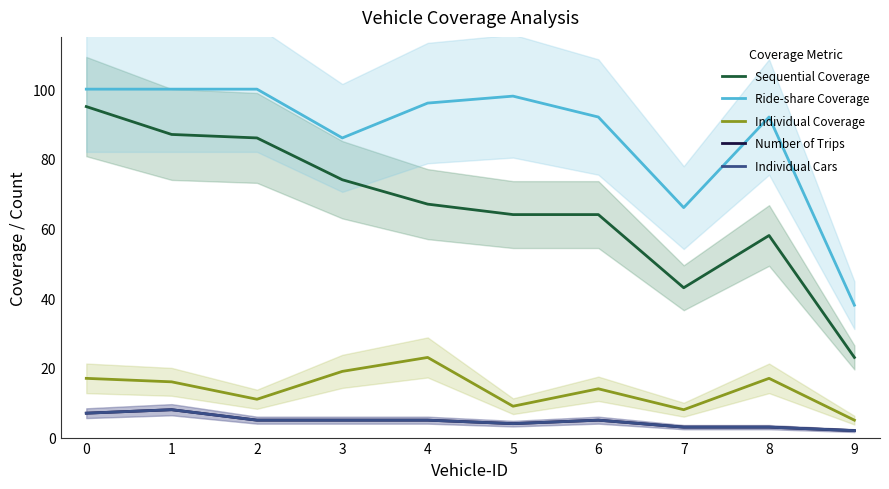

How many series are shown in this chart?

5